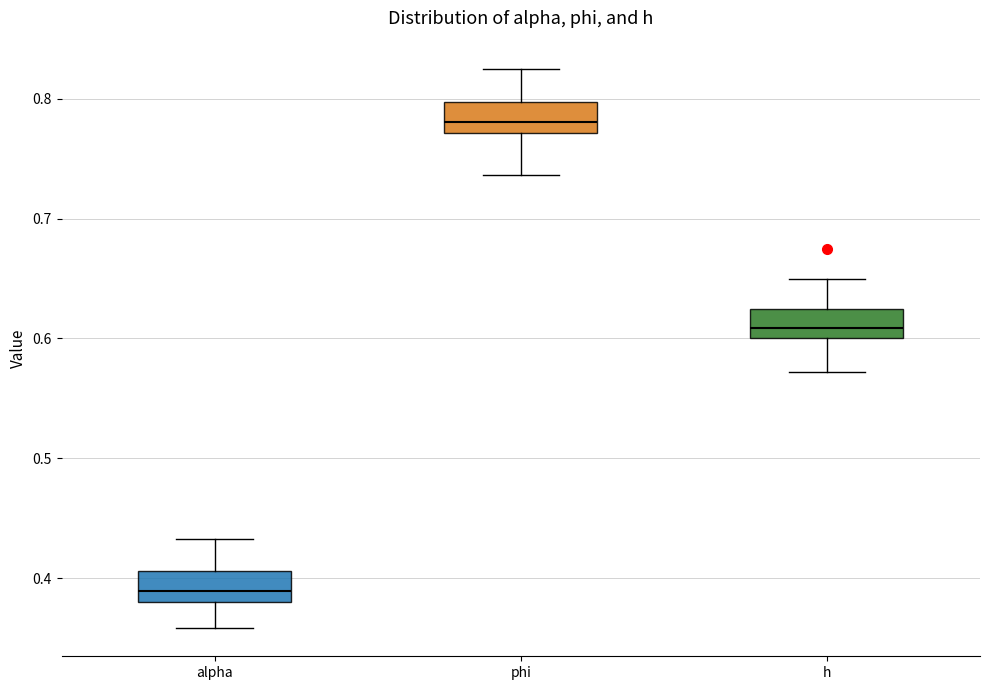

Reading left to right, transcribe this box plot: for each box, give where its median line is, the range the box spans, and where its two whiskers end, as read against the y-axis. The values are not printed on the chart, so give them approximately, as read against the axis.

alpha: median 0.39, box 0.38 to 0.41, whiskers 0.36 to 0.43
phi: median 0.78, box 0.77 to 0.80, whiskers 0.74 to 0.83
h: median 0.61, box 0.60 to 0.62, whiskers 0.57 to 0.65